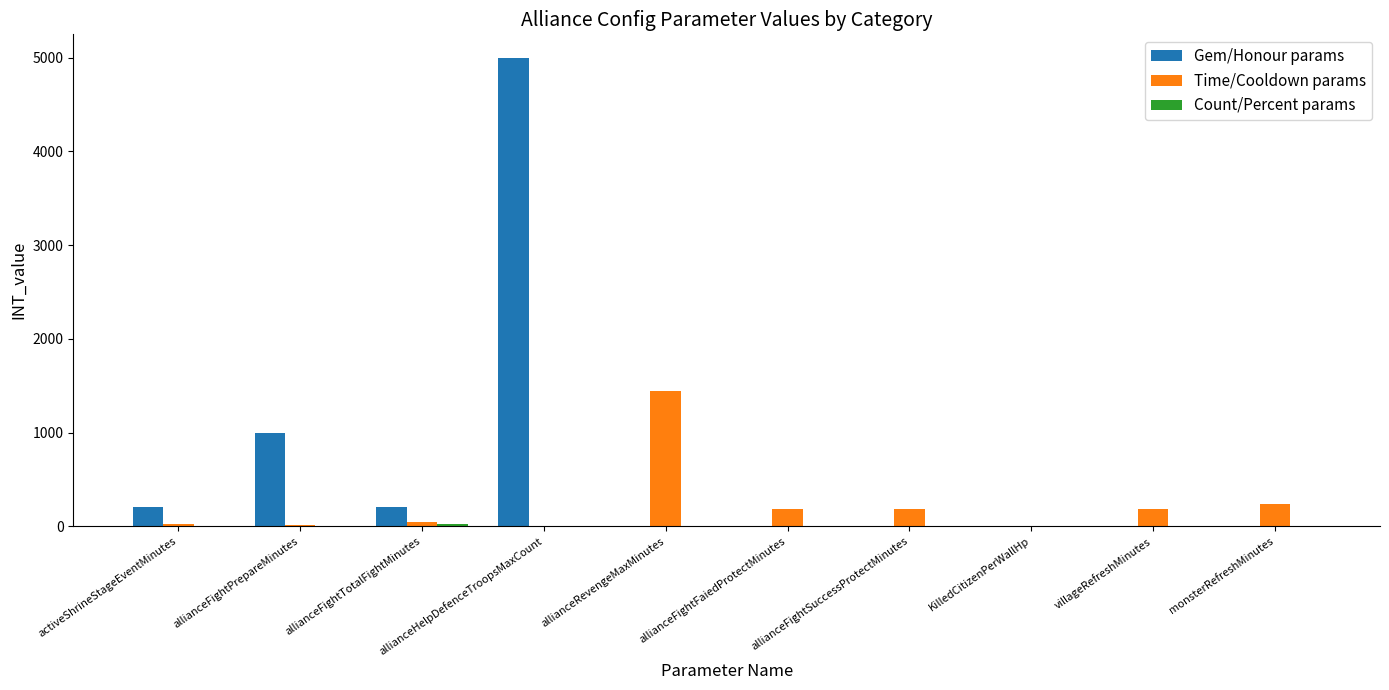

What is the maximum value shown in the chart?

5000